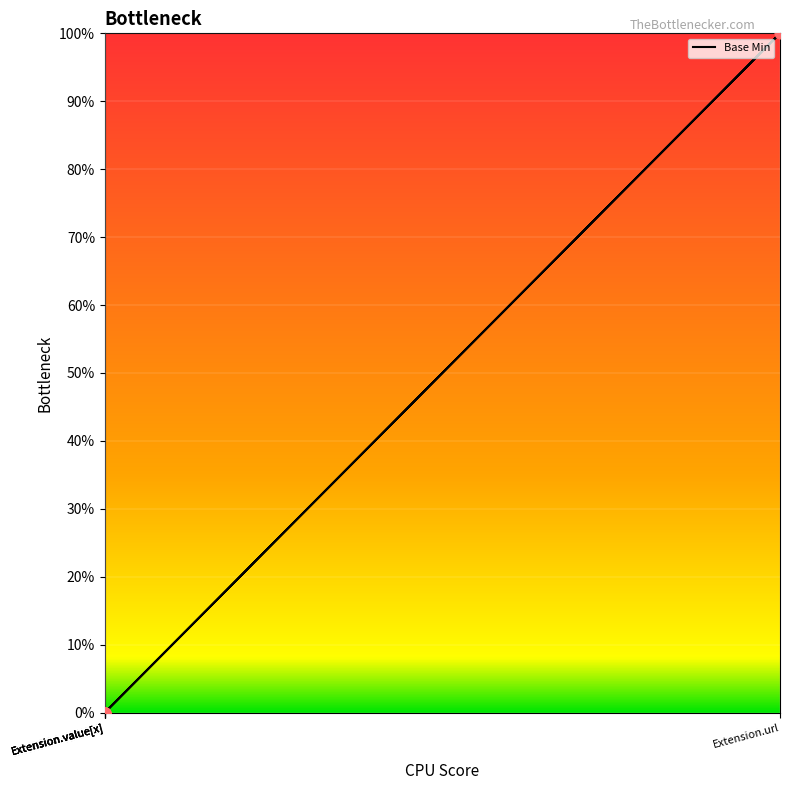

Which has a higher value, Extension.value[x] or Extension.value[x]?

Extension.value[x]